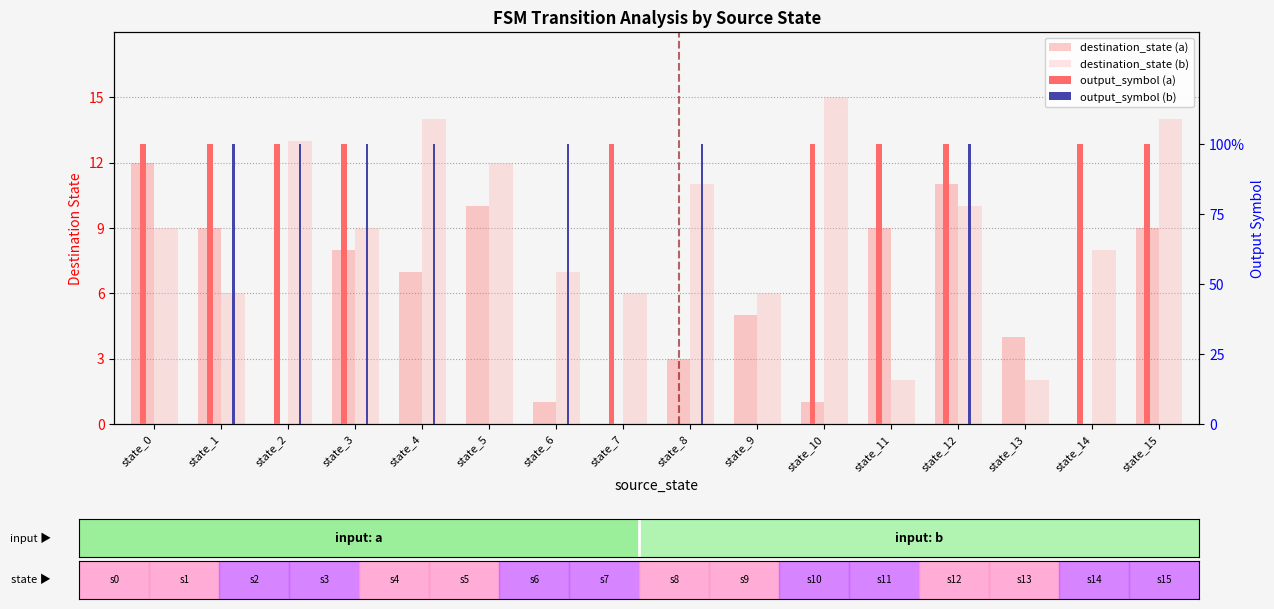

Count the output_symbol (a) values in the range 0 to 1.

16